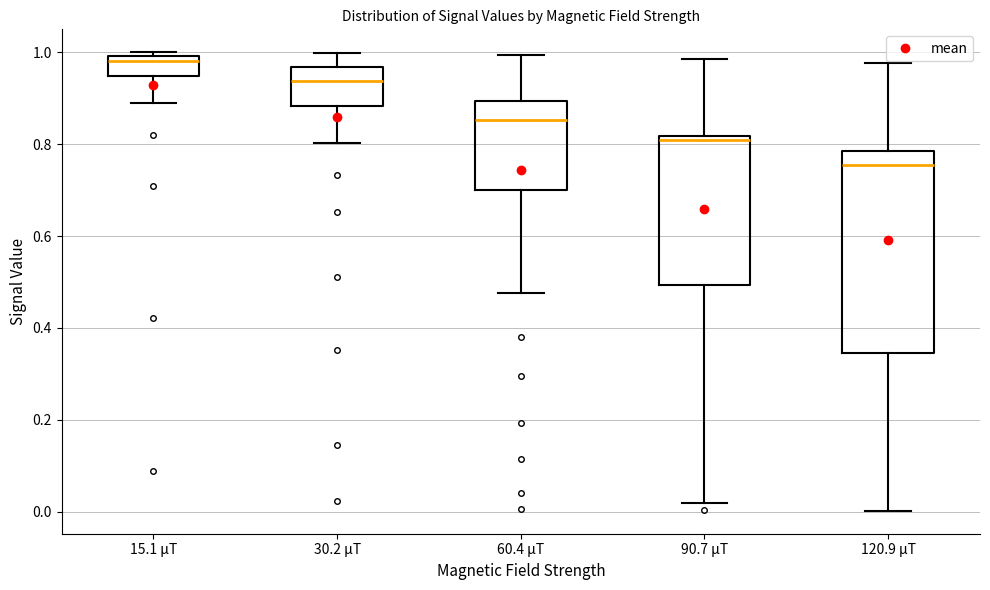

Reading left to right, read every box against the y-axis: the position of its median line, the range the box covers, and the ends of its whiskers. The values are not printed on the chart, so give them approximately, as read against the axis.

15.1 μT: median 0.98, box 0.94 to 1.00, whiskers 0.90 to 1.00 (just above the box's upper edge)
30.2 μT: median 0.94, box 0.88 to 0.96, whiskers 0.80 to 1.00
60.4 μT: median 0.86, box 0.70 to 0.90, whiskers 0.48 to 1.00
90.7 μT: median 0.80, box 0.50 to 0.82, whiskers 0.02 to 0.98
120.9 μT: median 0.76, box 0.34 to 0.78, whiskers 0.00 to 0.98